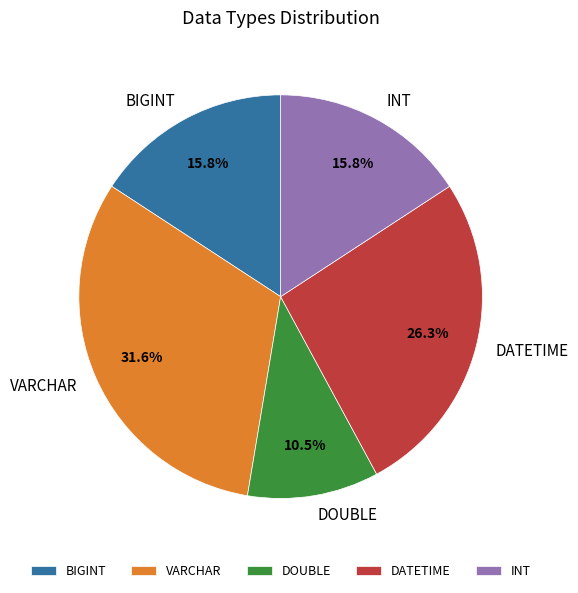

How many segments does this pie chart have?

5